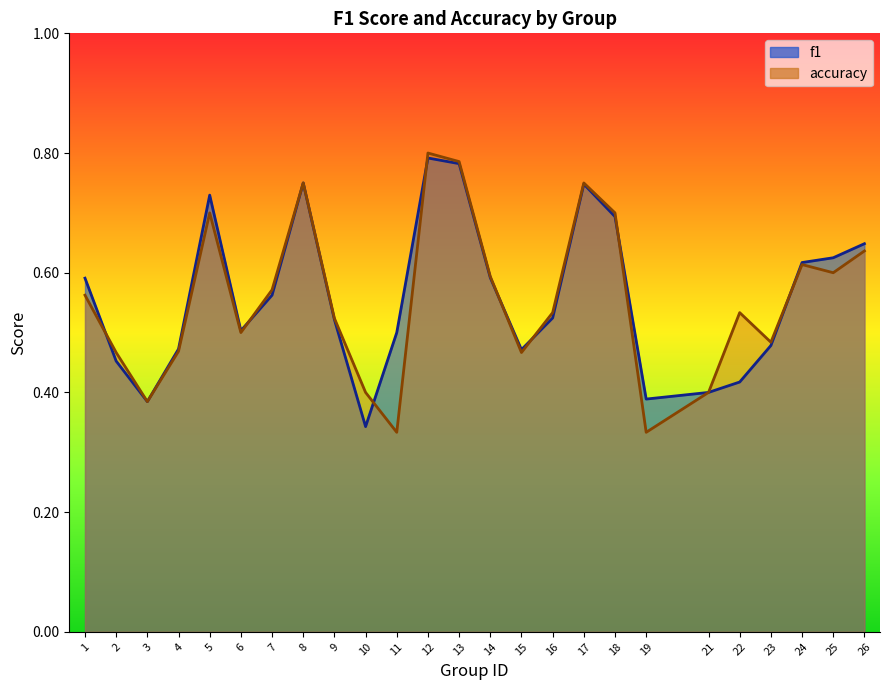

Between 13 and 25, which series saw the biggest shift?

accuracy